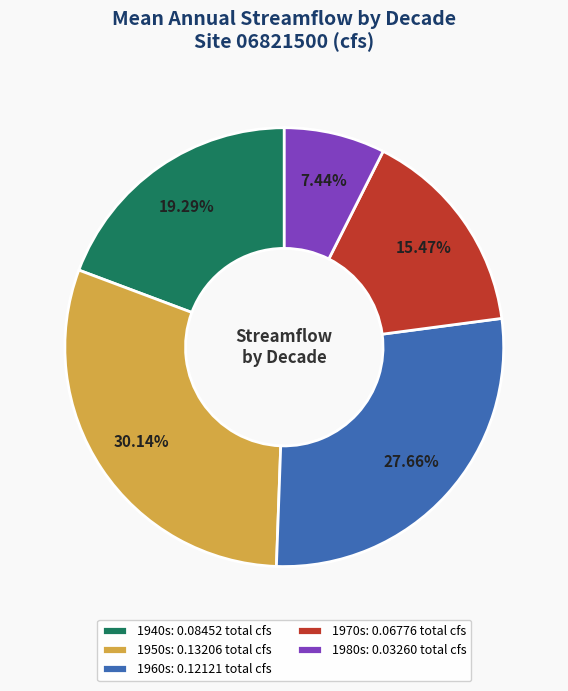

Is there any slice that represents more than half of the pie?

No